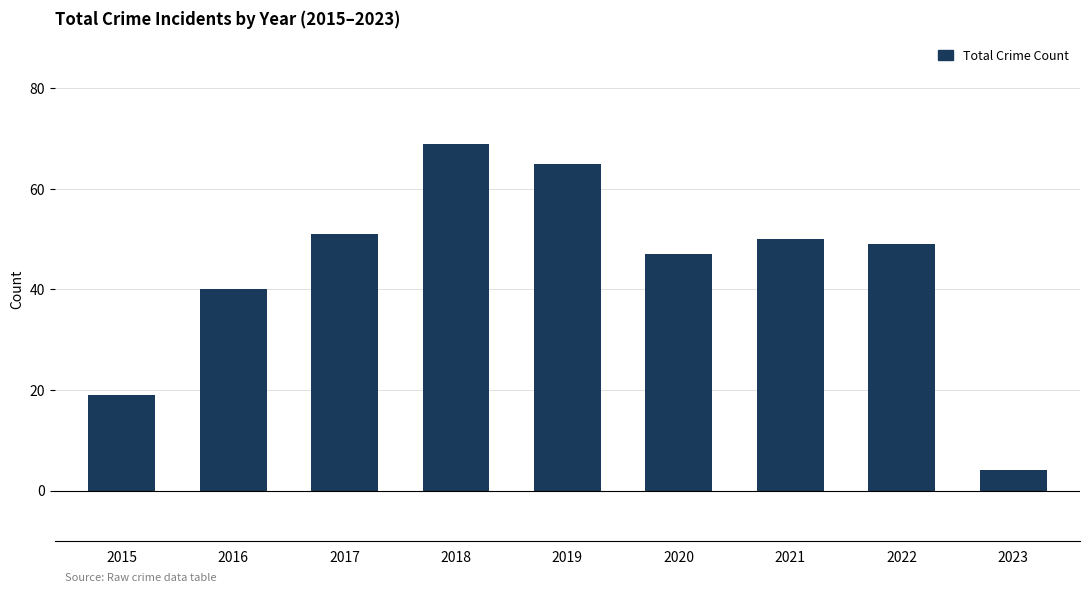

What is the change in value from 2016 to 2017?

+11